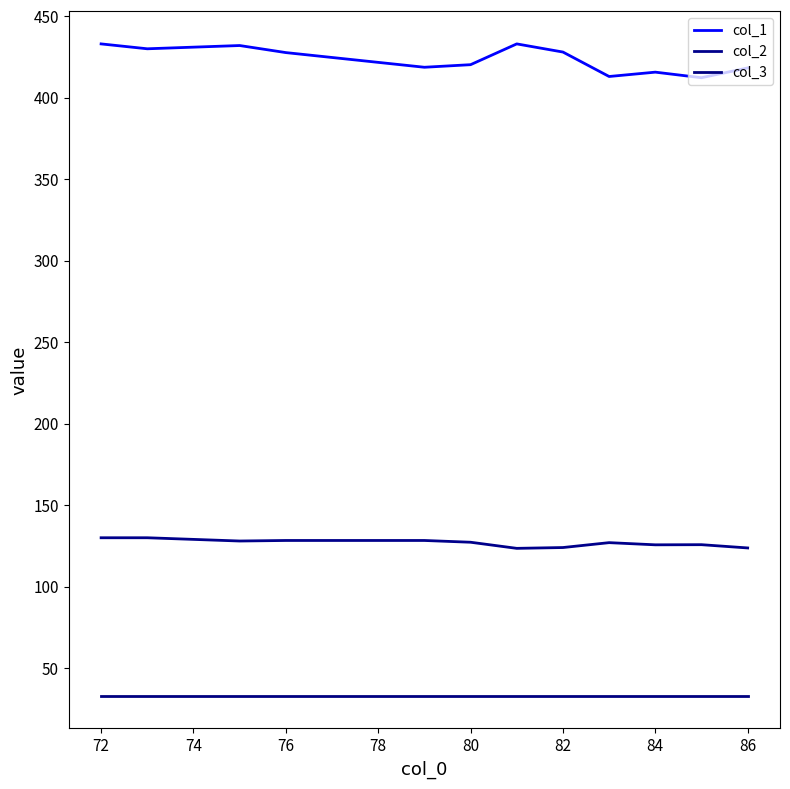

Does the chart have visible grid lines?

No